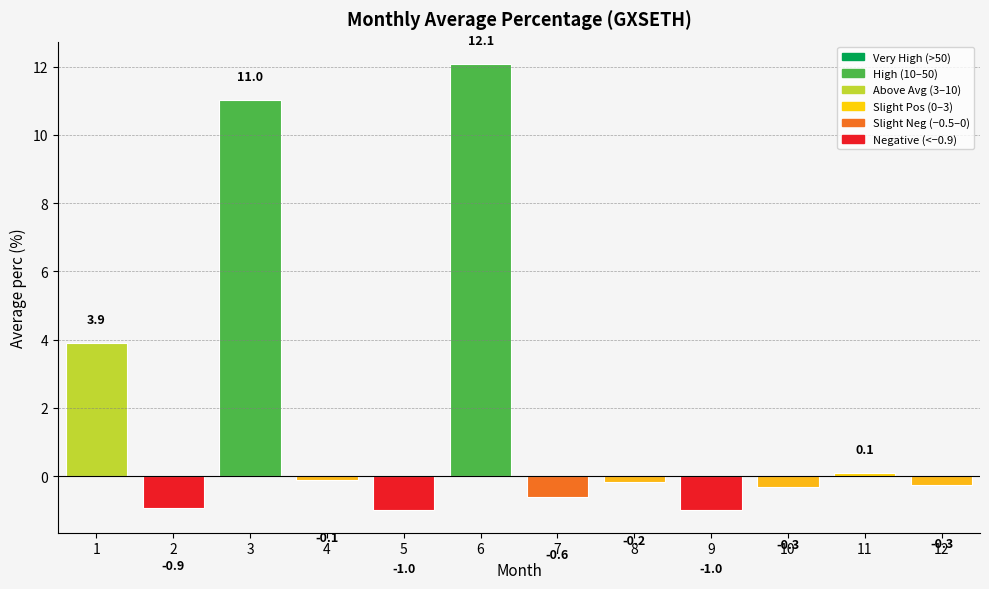

Count the number of categories in the chart.

12